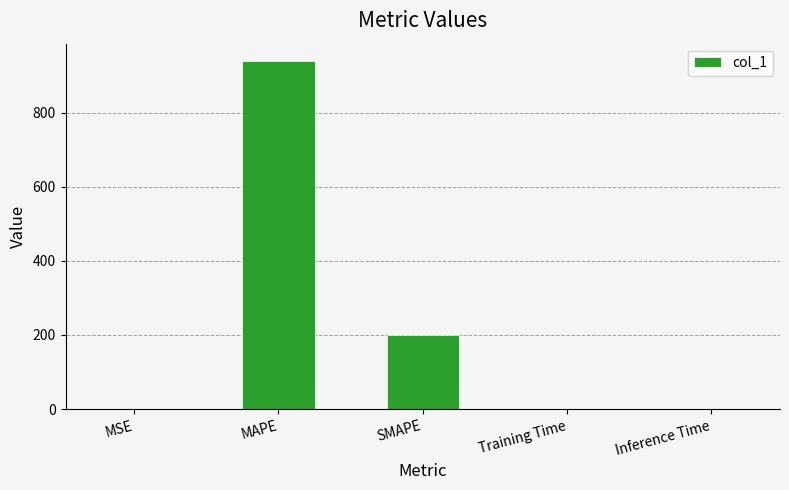

Which label corresponds to the largest value in the chart?

MAPE